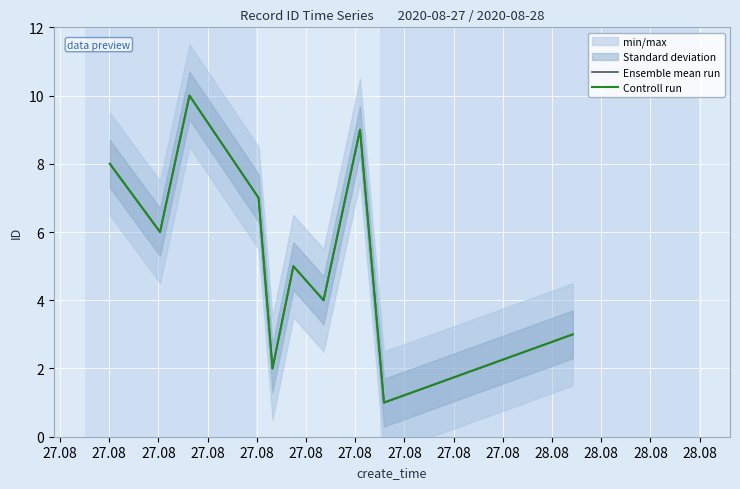

At which label is Ensemble mean run closest to 5?

27.08